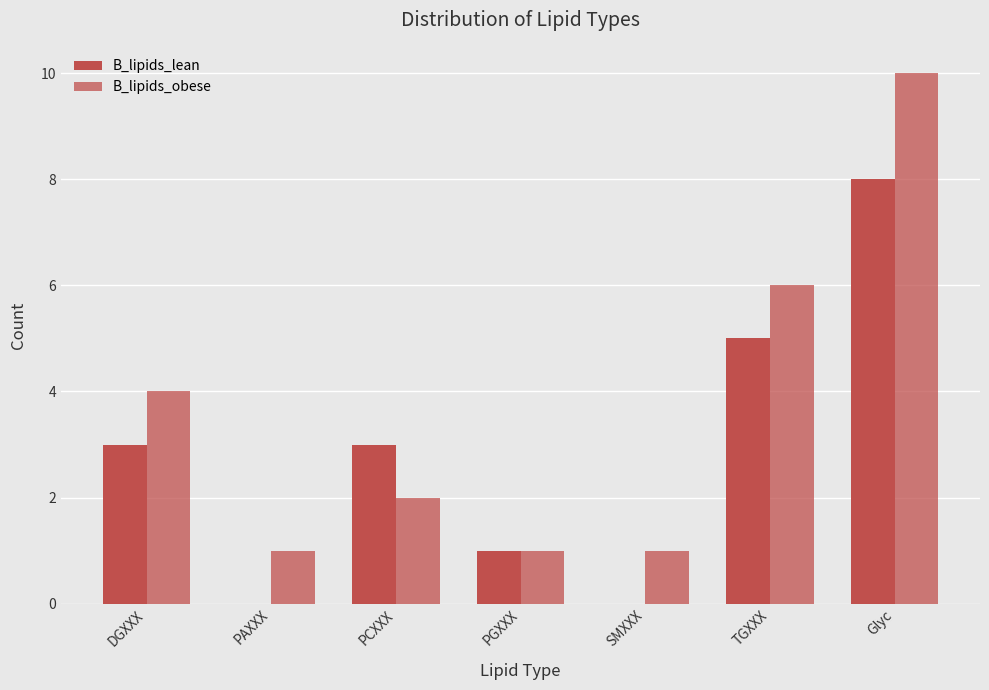

The B_lipids_lean series shows 5 at PAXXX. True or false?

False